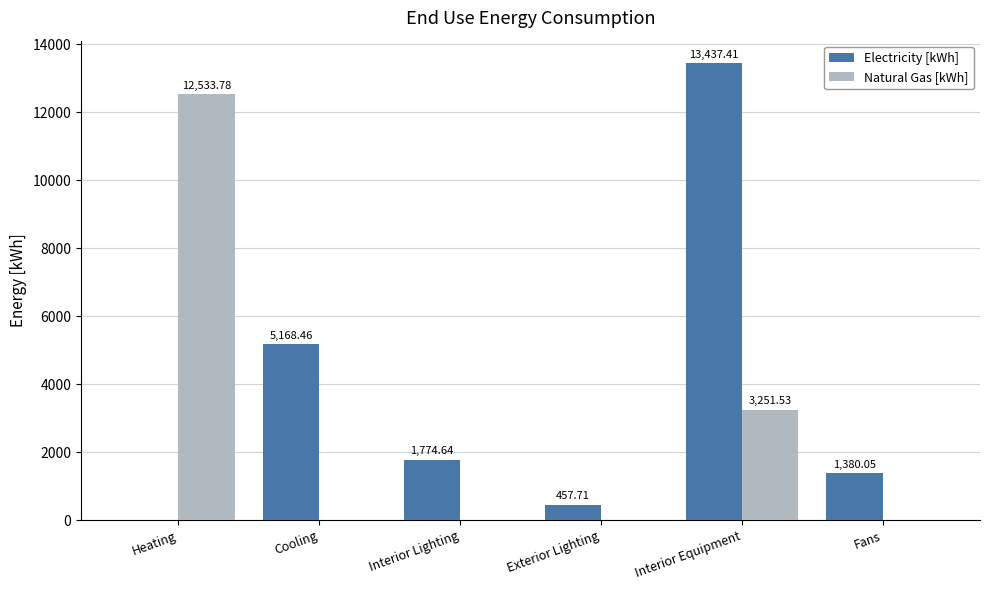

Between Heating and Exterior Lighting, which series saw the biggest shift?

Natural Gas [kWh]